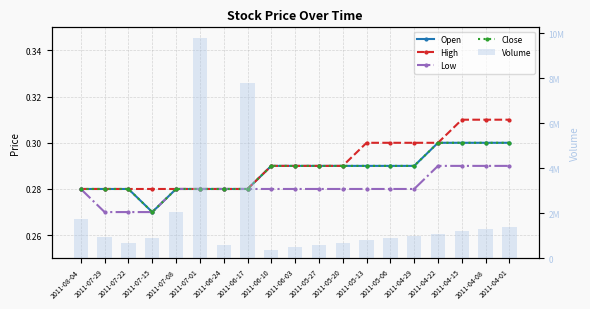

What is the spread (max minus min) of values at 2011-06-17?

7808999.7